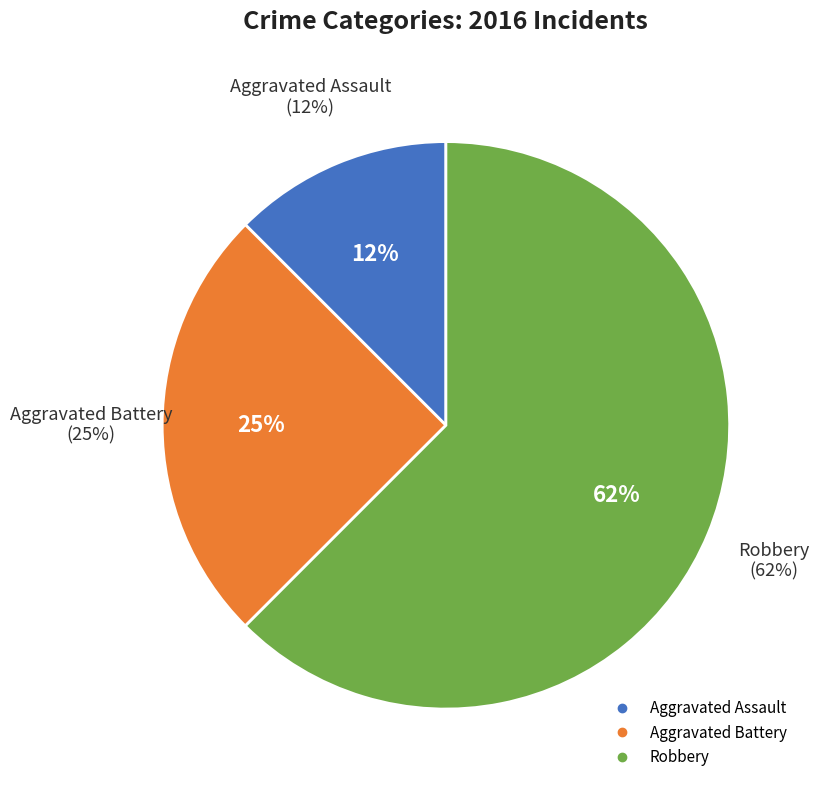

Which has a higher value, Aggravated Assault or Aggravated Battery?

Aggravated Battery